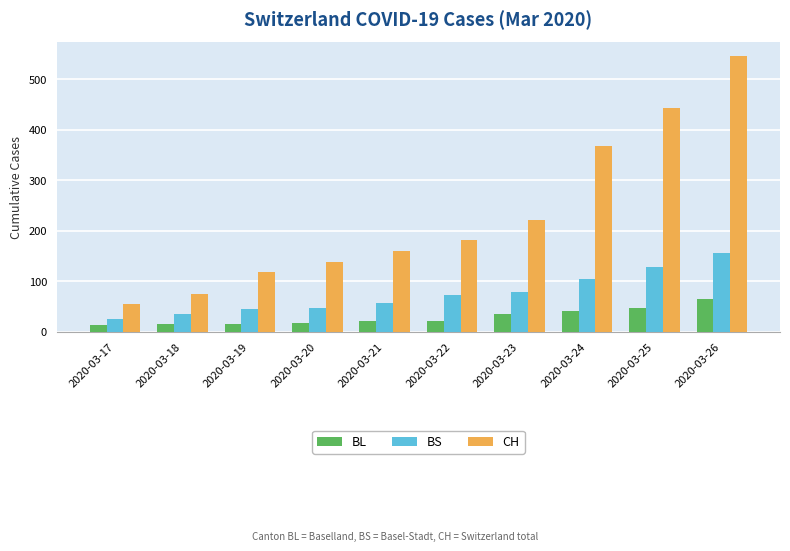

How many bars are there in each group?

3